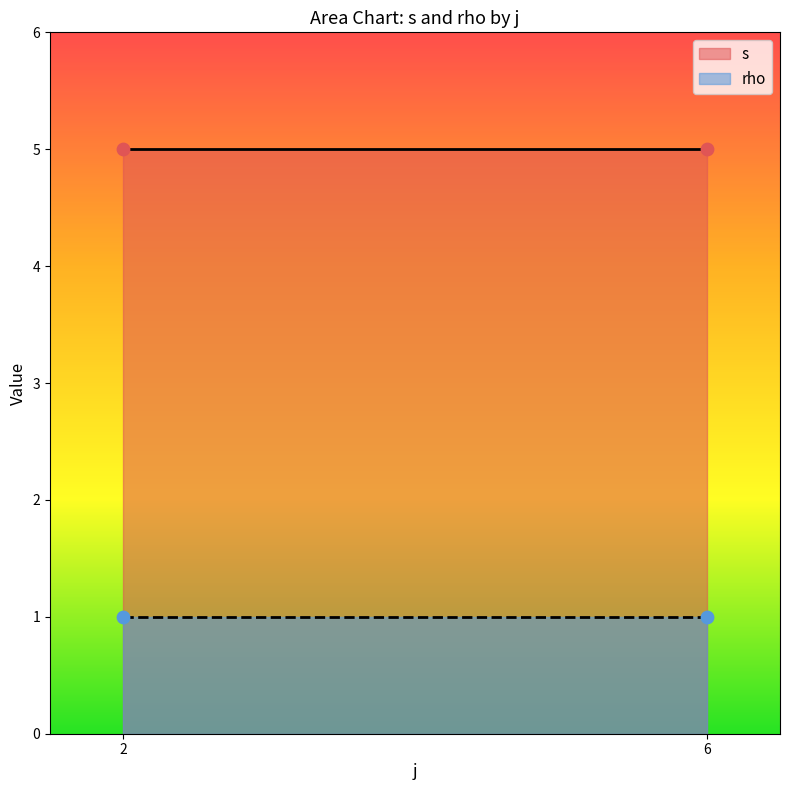

Which series reaches the maximum Y coordinate?

s